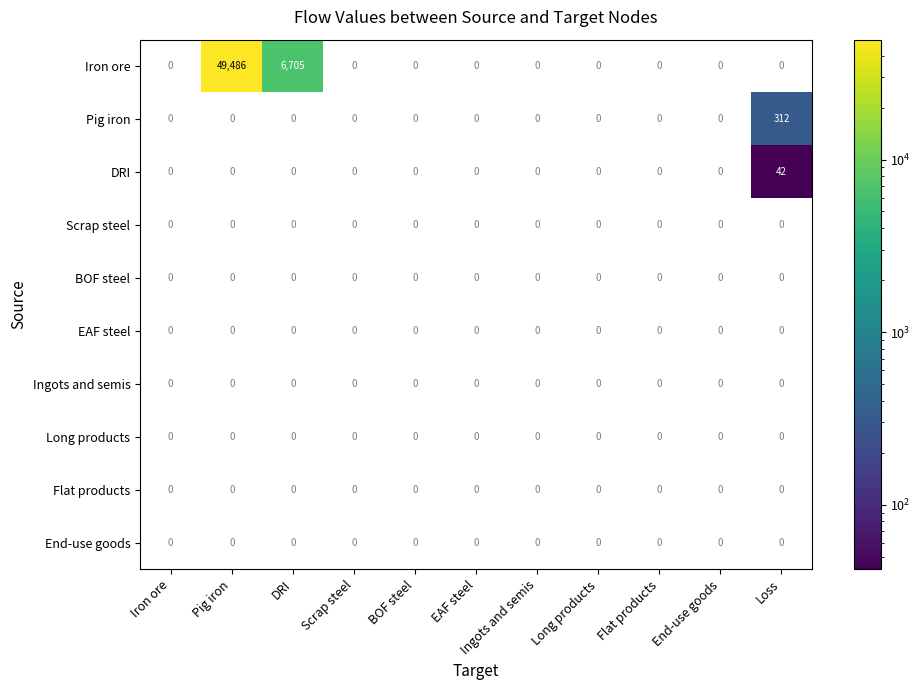

Which series has the largest range (max minus min)?

Iron ore